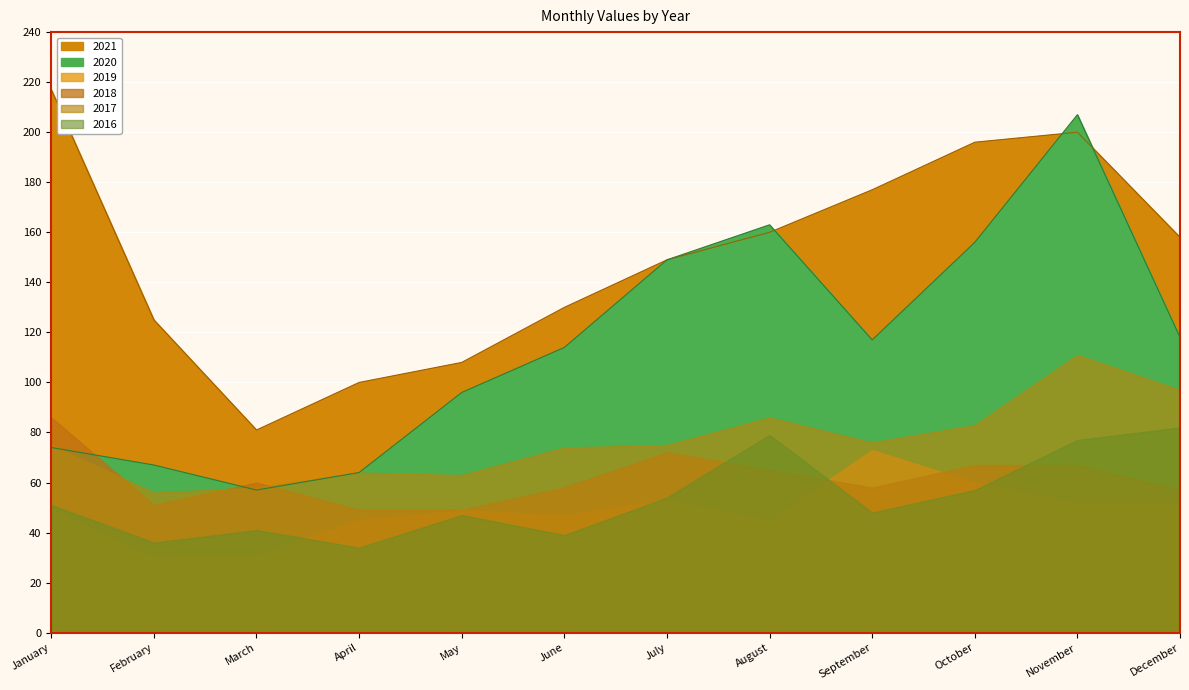

Which series has the largest total across all categories?

2021